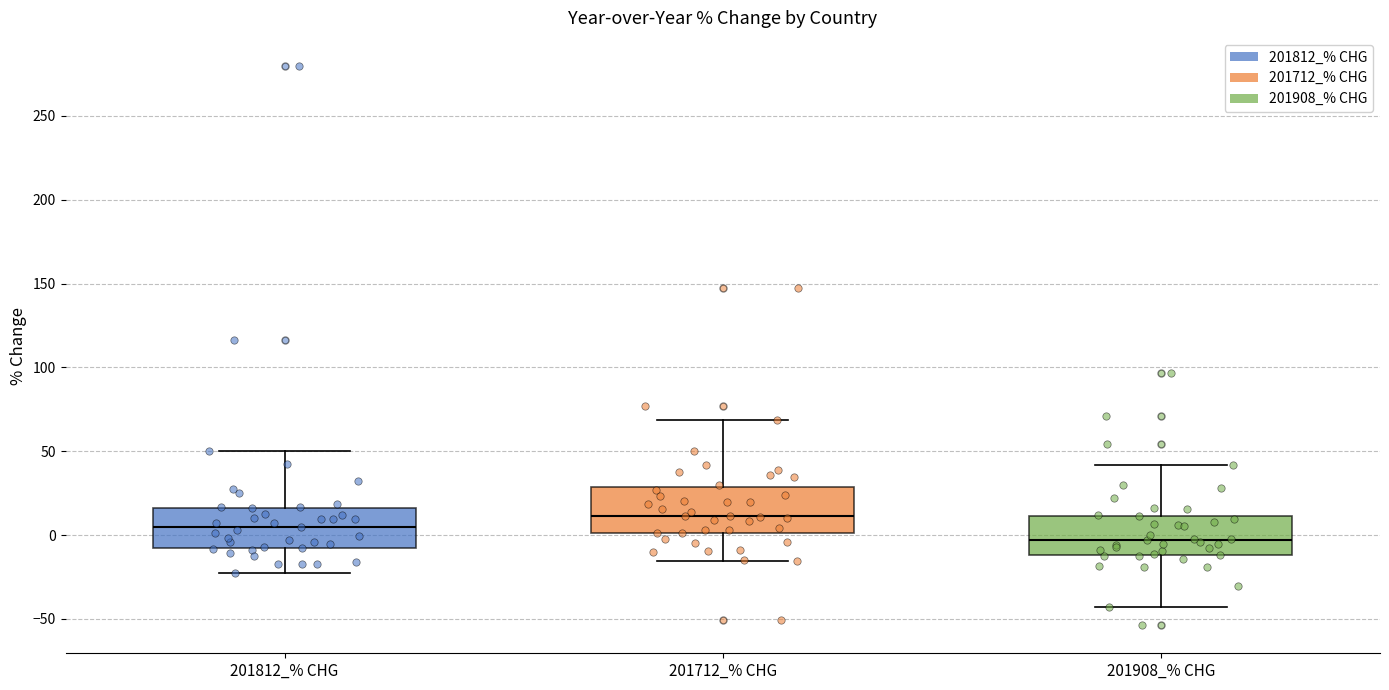

Which box's median line is the highest?

201712_% CHG